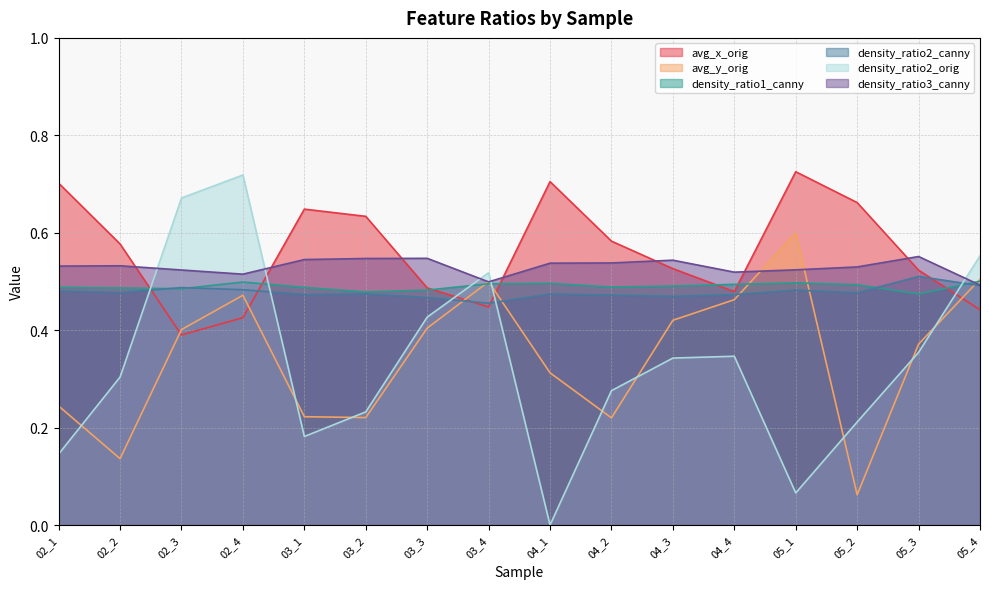

Reading left to right, what are all the values shown in this chart?

avg_x_orig: 02_1=0.7	02_2=0.6	02_3=0.4	02_4=0.4	03_1=0.6	03_2=0.6	03_3=0.5	03_4=0.4	04_1=0.7	04_2=0.6	04_3=0.5	04_4=0.5	05_1=0.7	05_2=0.7	05_3=0.5	05_4=0.4
avg_y_orig: 02_1=0.2	02_2=0.1	02_3=0.4	02_4=0.5	03_1=0.2	03_2=0.2	03_3=0.4	03_4=0.5	04_1=0.3	04_2=0.2	04_3=0.4	04_4=0.5	05_1=0.6	05_2=0.1	05_3=0.4	05_4=0.5
density_ratio1_canny: 02_1=0.5	02_2=0.5	02_3=0.5	02_4=0.5	03_1=0.5	03_2=0.5	03_3=0.5	03_4=0.5	04_1=0.5	04_2=0.5	04_3=0.5	04_4=0.5	05_1=0.5	05_2=0.5	05_3=0.5	05_4=0.5
density_ratio2_canny: 02_1=0.5	02_2=0.5	02_3=0.5	02_4=0.5	03_1=0.5	03_2=0.5	03_3=0.5	03_4=0.5	04_1=0.5	04_2=0.5	04_3=0.5	04_4=0.5	05_1=0.5	05_2=0.5	05_3=0.5	05_4=0.5
density_ratio2_orig: 02_1=0.1	02_2=0.3	02_3=0.7	02_4=0.7	03_1=0.2	03_2=0.2	03_3=0.4	03_4=0.5	04_1=0.0	04_2=0.3	04_3=0.3	04_4=0.3	05_1=0.1	05_2=0.2	05_3=0.4	05_4=0.6
density_ratio3_canny: 02_1=0.5	02_2=0.5	02_3=0.5	02_4=0.5	03_1=0.5	03_2=0.5	03_3=0.5	03_4=0.5	04_1=0.5	04_2=0.5	04_3=0.5	04_4=0.5	05_1=0.5	05_2=0.5	05_3=0.6	05_4=0.5